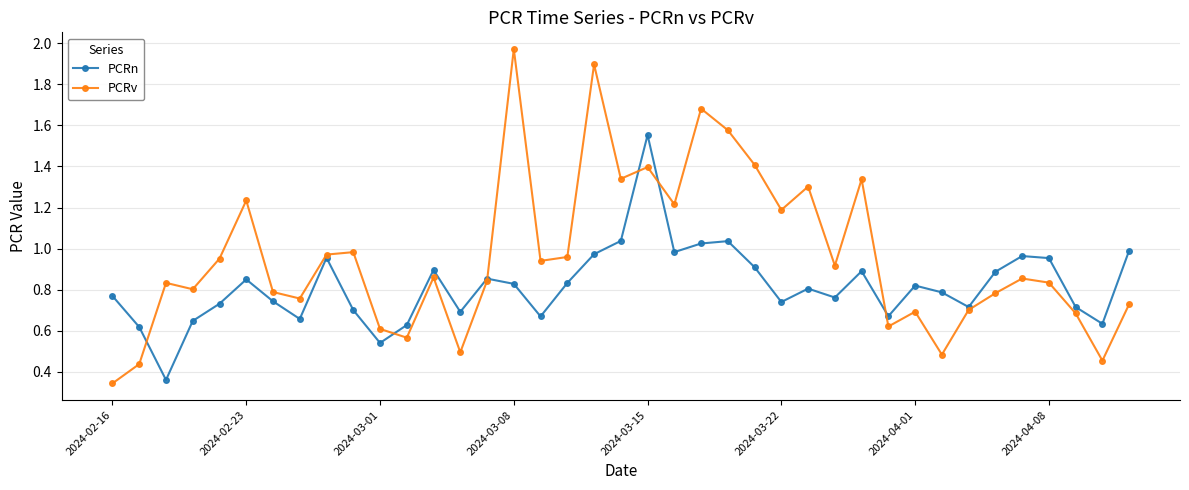

True or false: PCRn has more than 0 points higher than both neighbors.

True